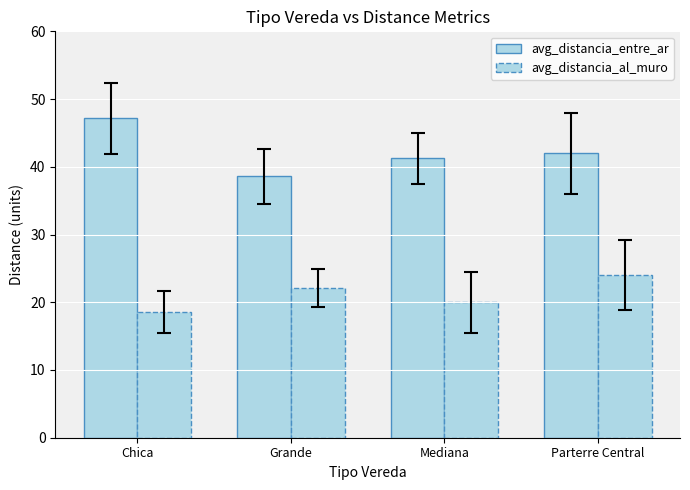

What is the minimum value shown in the chart?

18.6